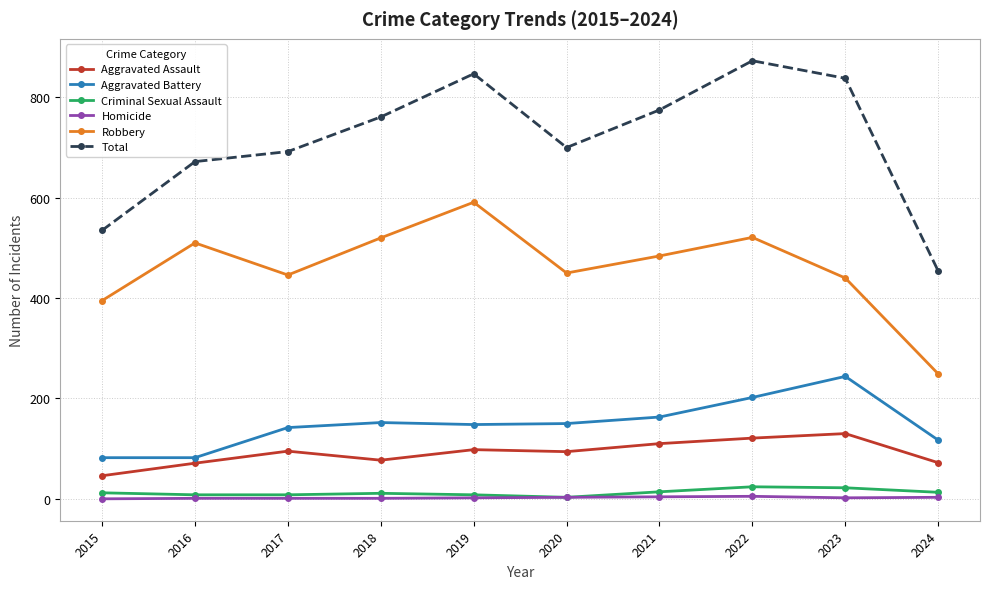

In Robbery, how many points are lower than both neighbors (excluding endpoints)?

2